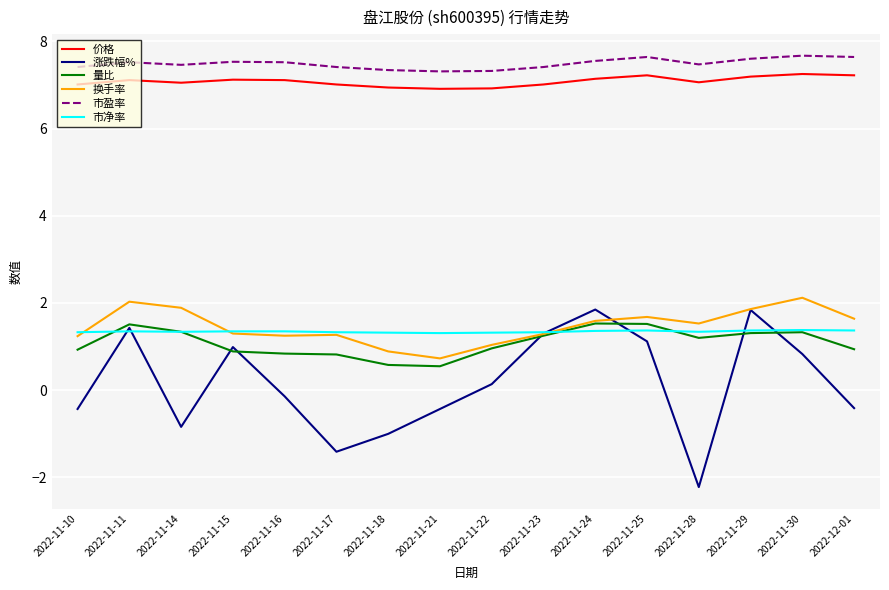

True or false: 量比 has more than 0 interior local peaks.

True